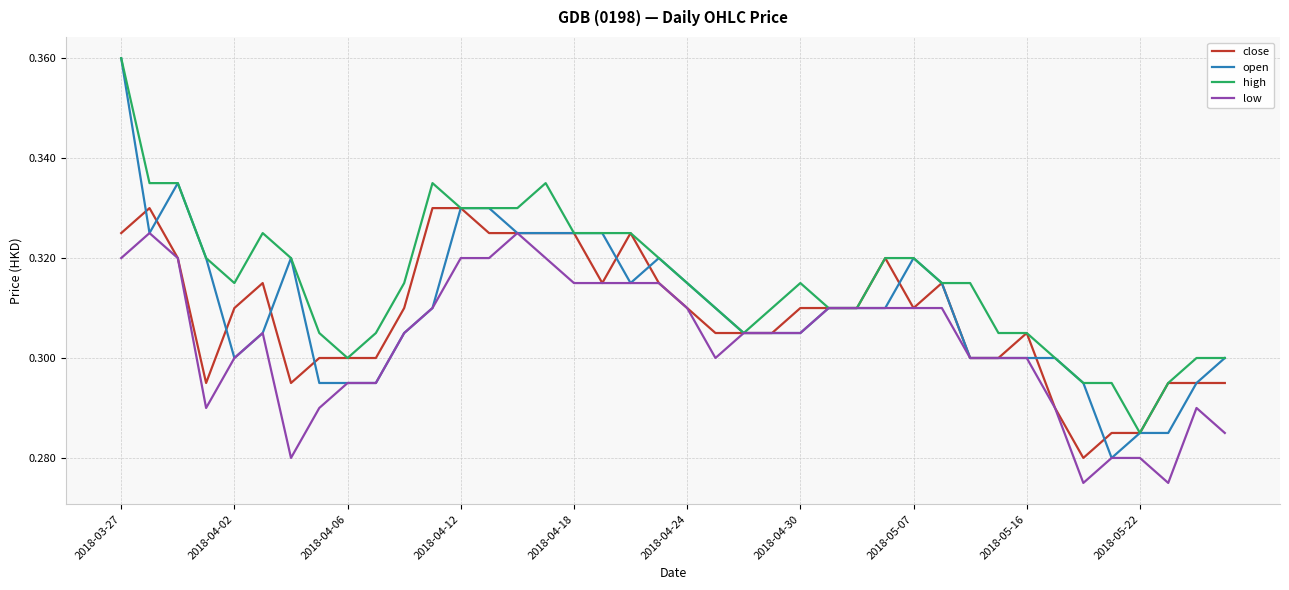

Which series has the largest total across all categories?

high